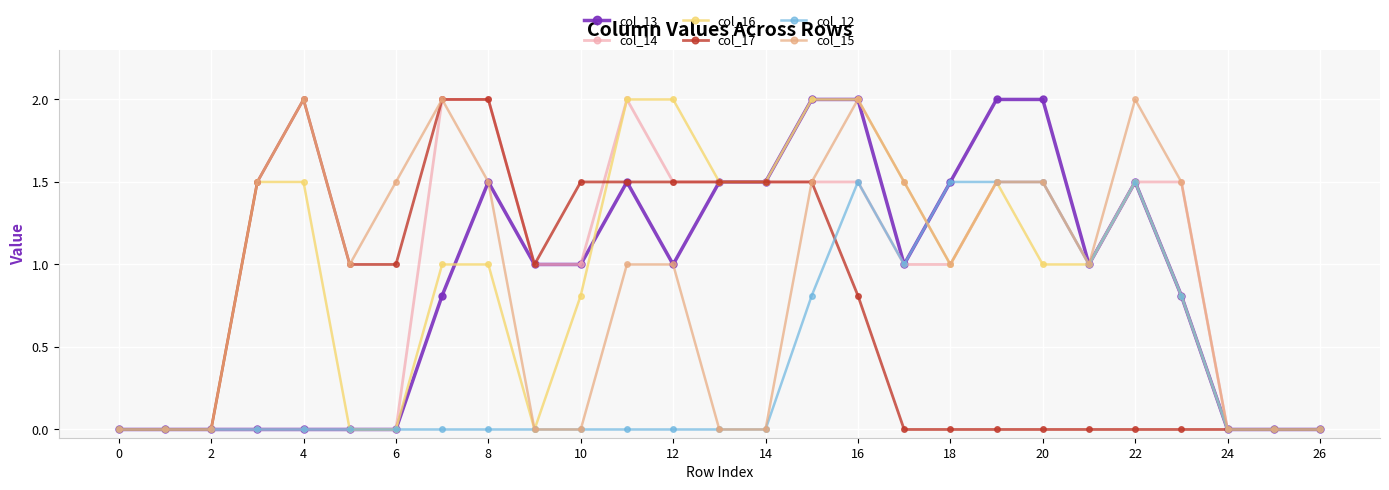

Is this an area chart (filled region under the line)?

No